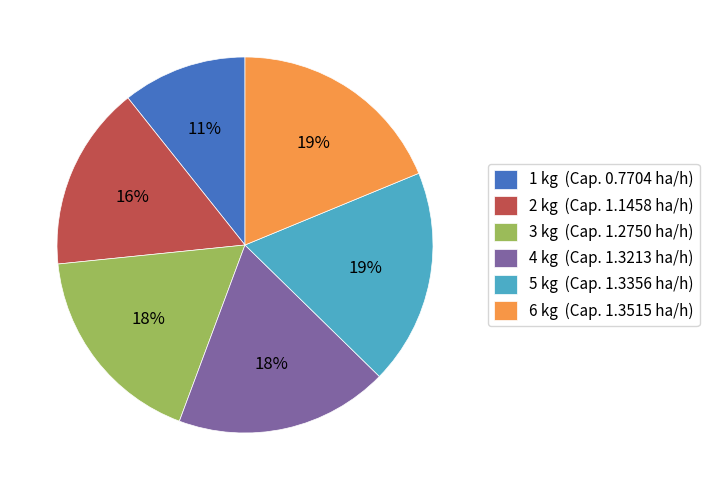

Which has a higher value, 5 kg (Cap. 1.3356 ha/h) or 2 kg (Cap. 1.1458 ha/h)?

5 kg (Cap. 1.3356 ha/h)